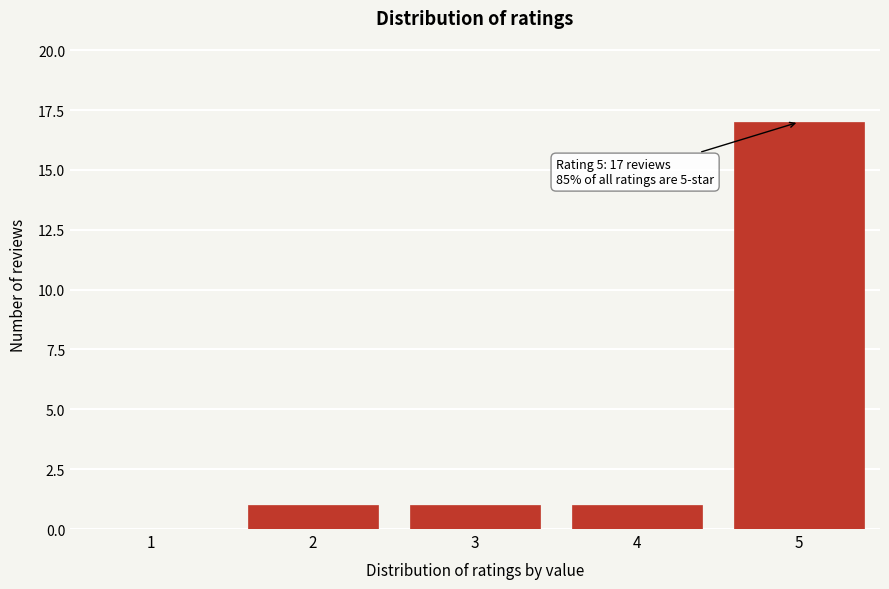

Reading right to left, list all the values displayed in this chart.

5=17	4=1	3=1	2=1	1=0